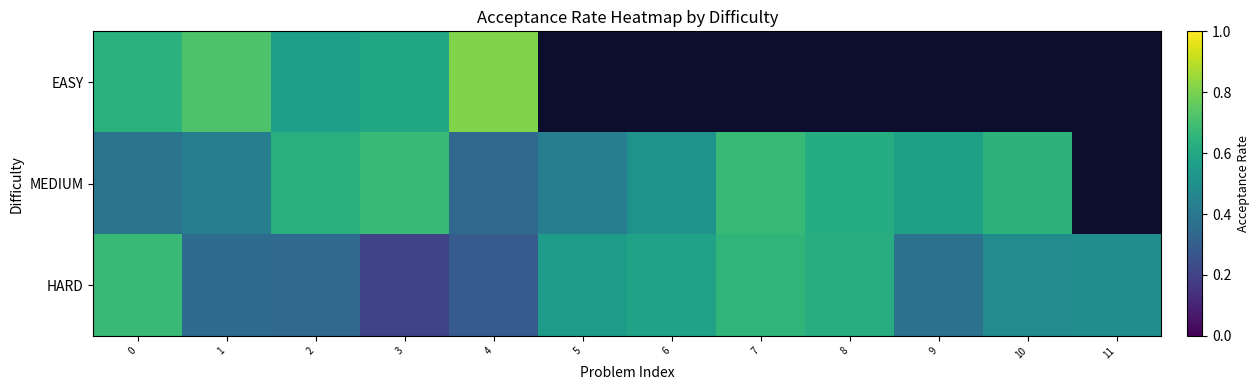

What is the difference between the HARD values at 10 and 9?

0.1